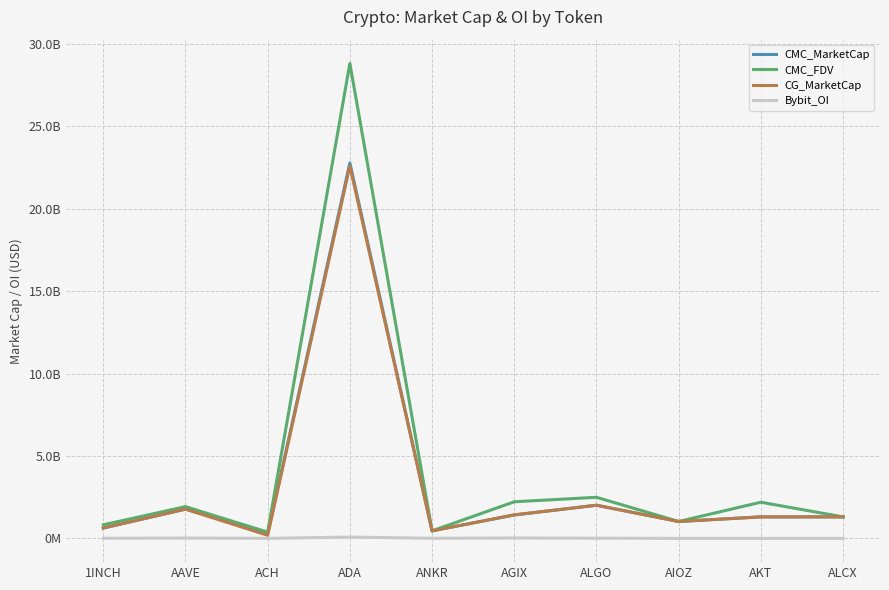

What are all the series names shown in the legend?

CMC_MarketCap, CMC_FDV, CG_MarketCap, Bybit_OI